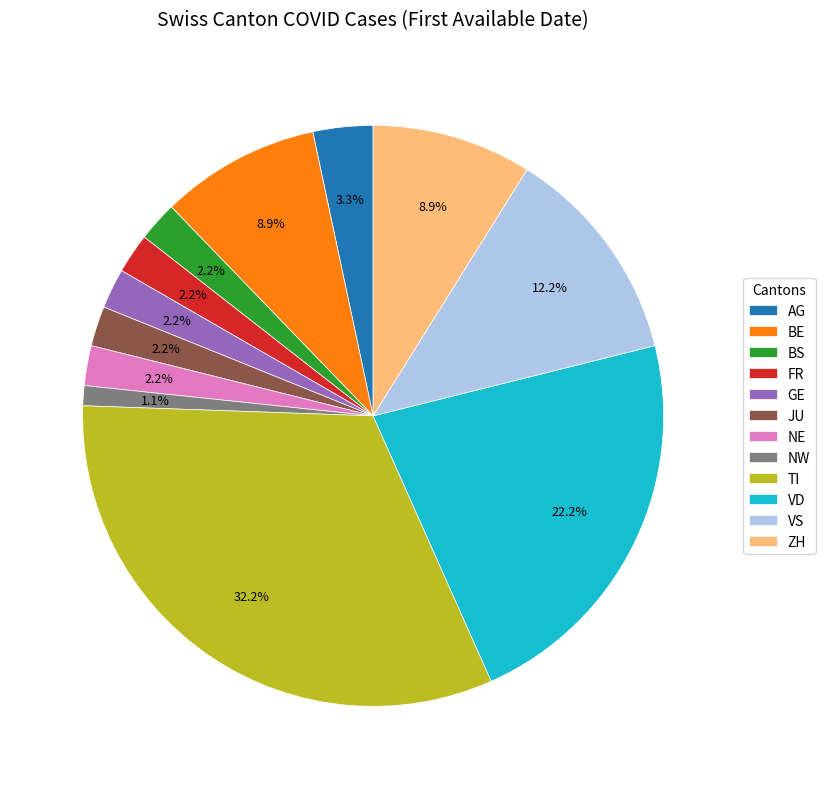

To the nearest percent, what is the average slice percentage?

8%